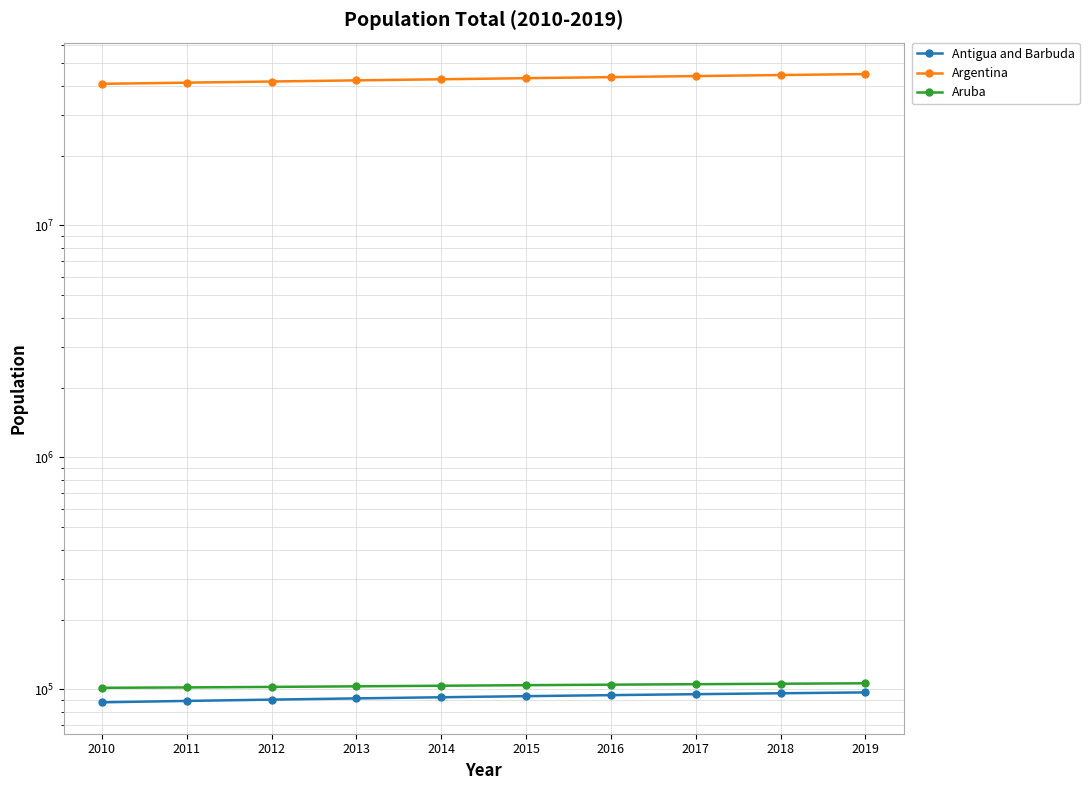

What is the sum of the Antigua and Barbuda values at 2012 and 2010?

178437